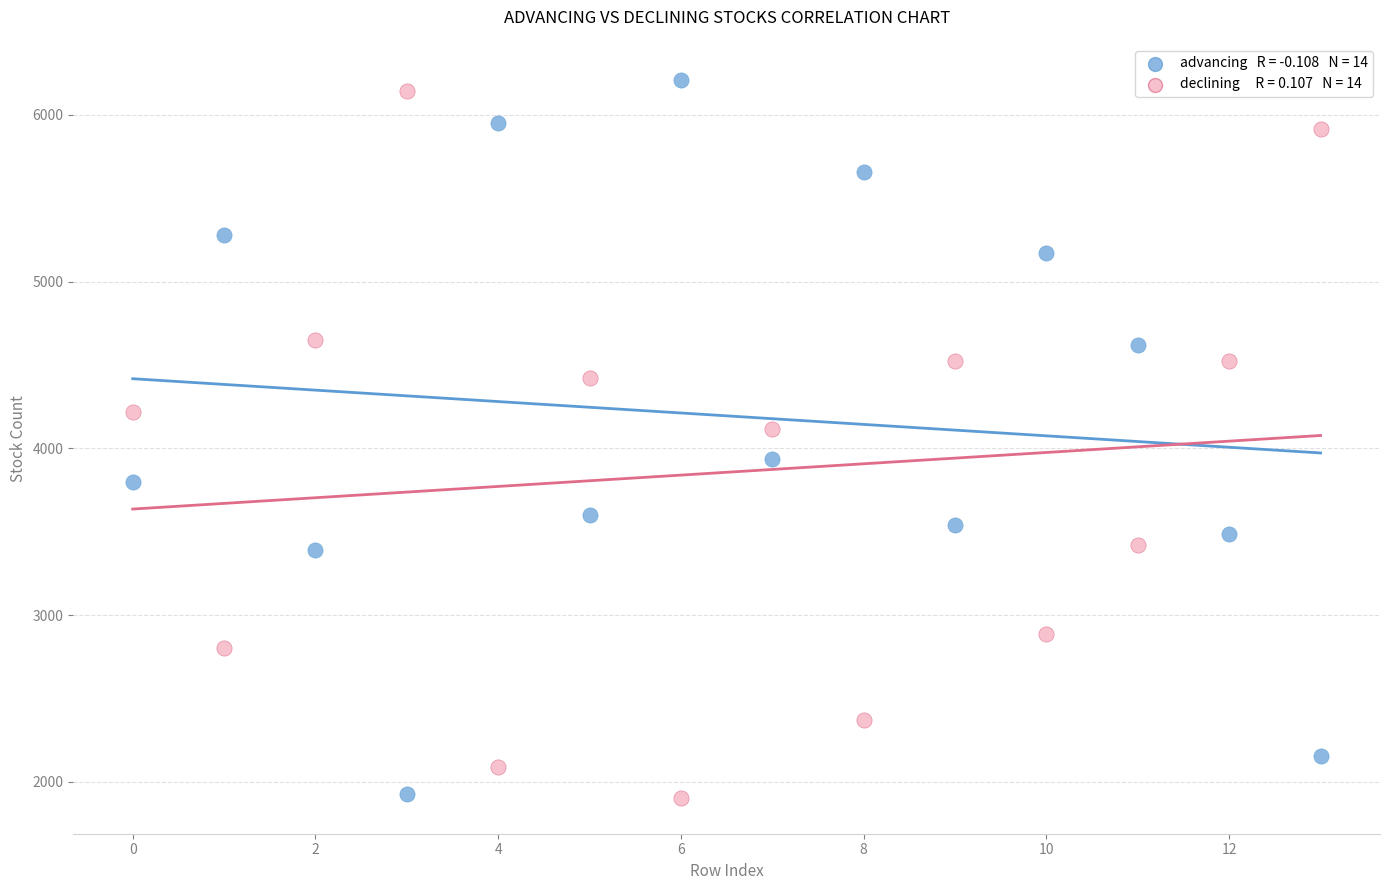

Across all series, what Y value is closest to 4057?

4118